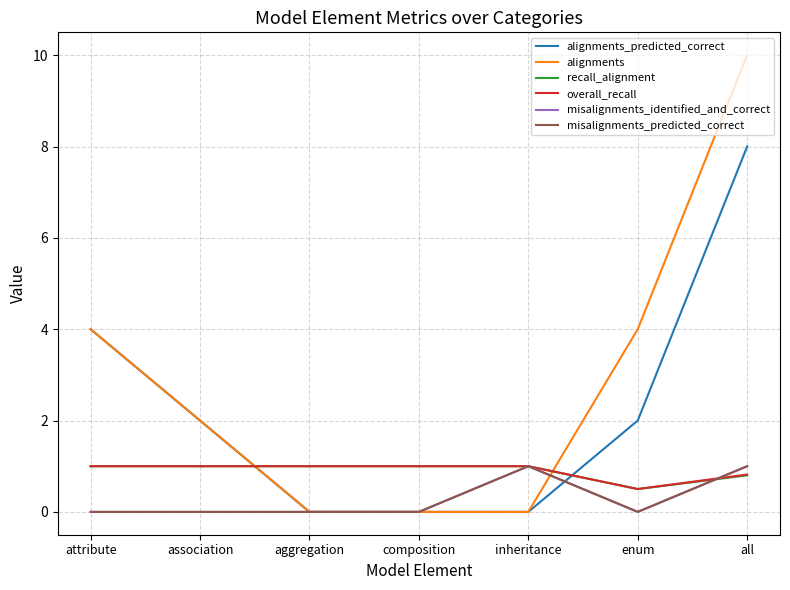

What is the sum of all alignments_predicted_correct values?

16.0